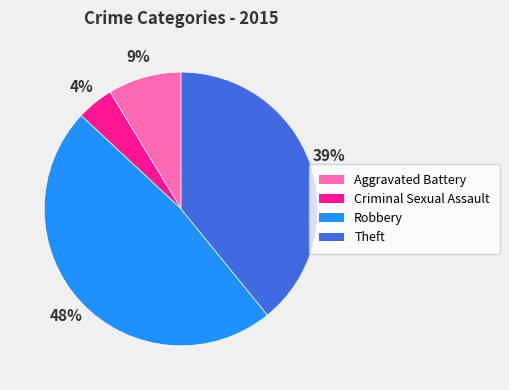

How many slices are in this pie chart?

4